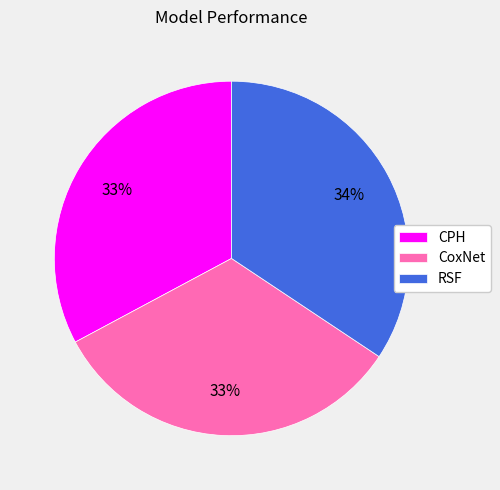

To the nearest percent, what percentage of the pie is CPH?

33%